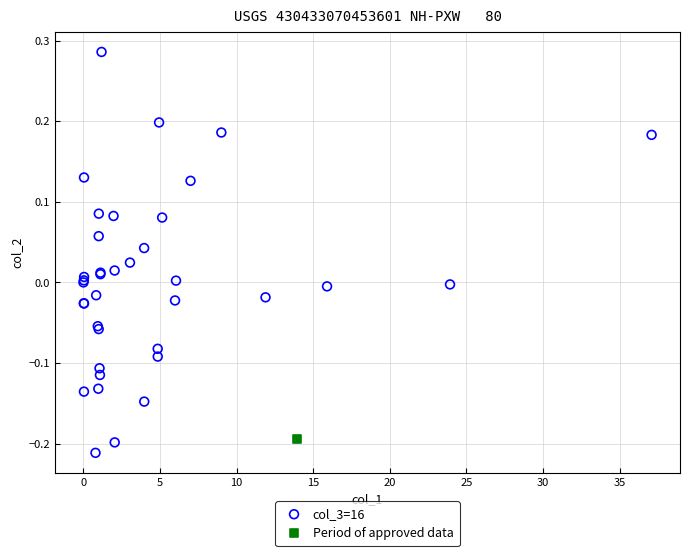

What are all the series names shown in the legend?

col_3=16, Period of approved data